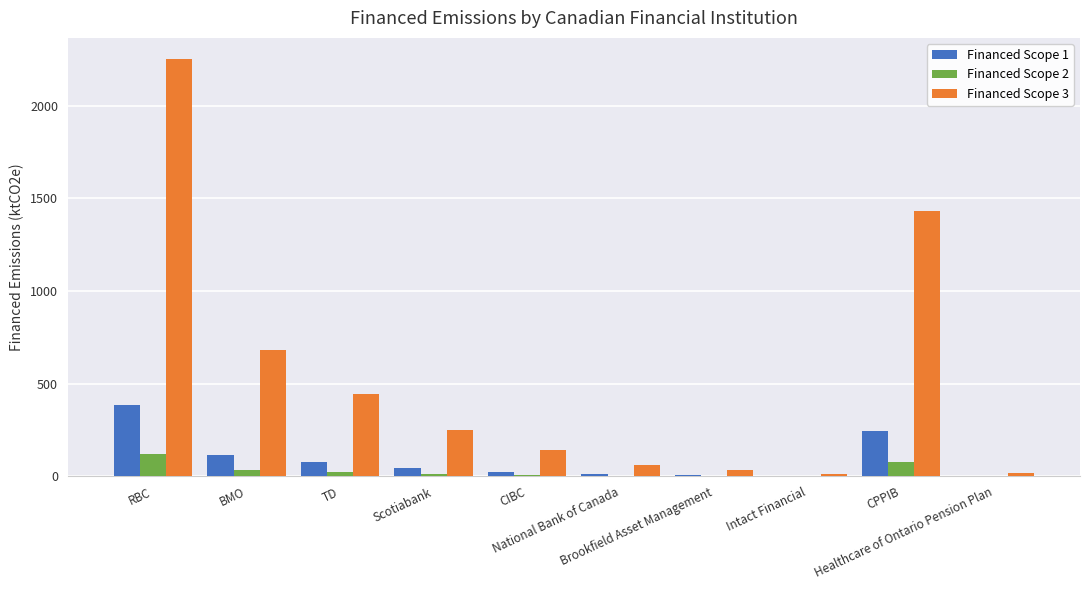

What is the sum of all Financed Scope 1 values?

910.1